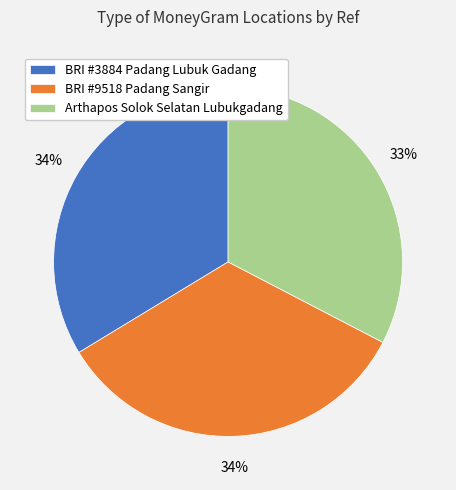

Count the number of slices in the pie.

3